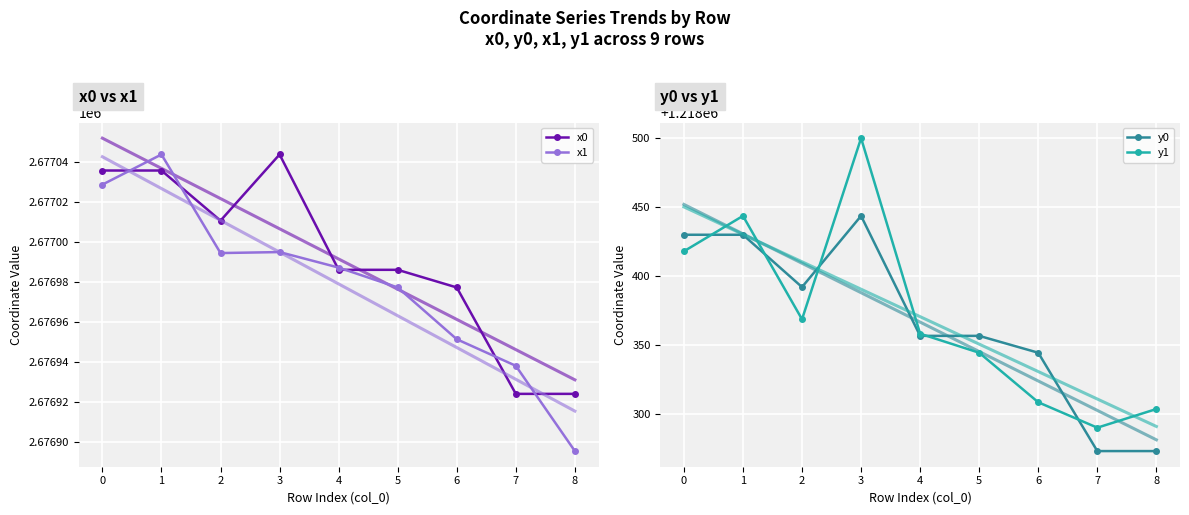

Which category has the lowest value in the x1 series?

8